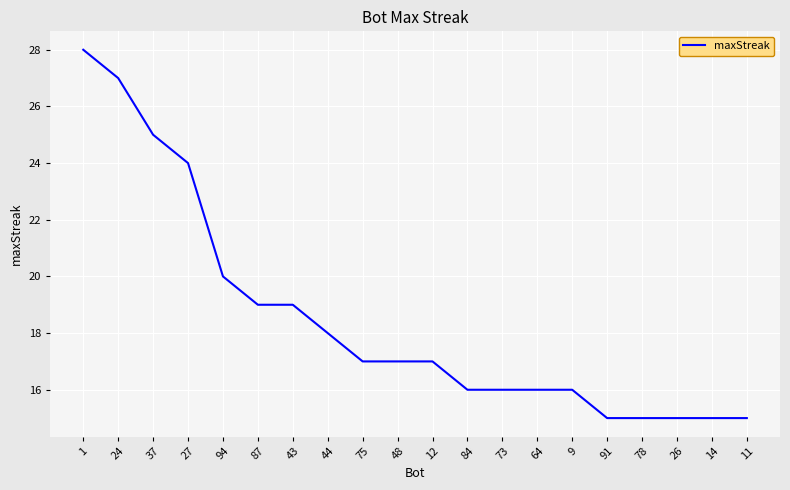

What is the smallest value displayed?

15